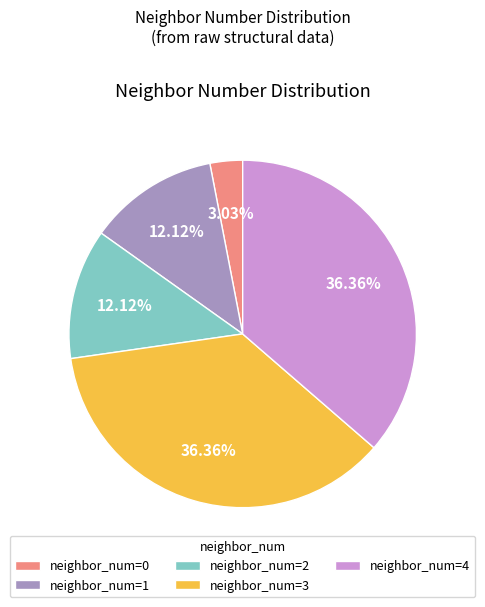

How many segments does this pie chart have?

5